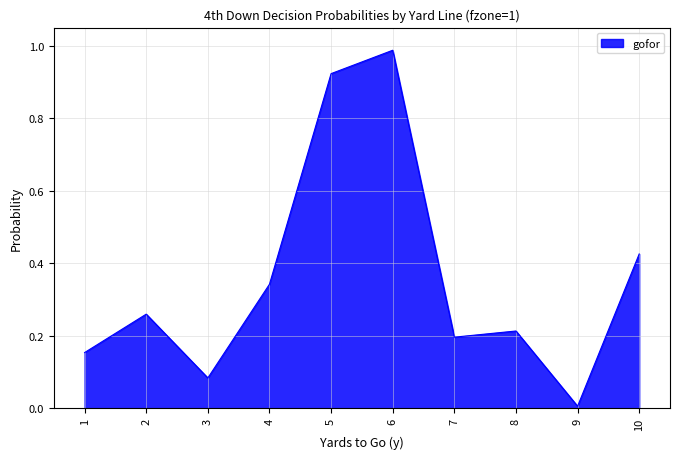

The value at 5 is 0.6. True or false?

False